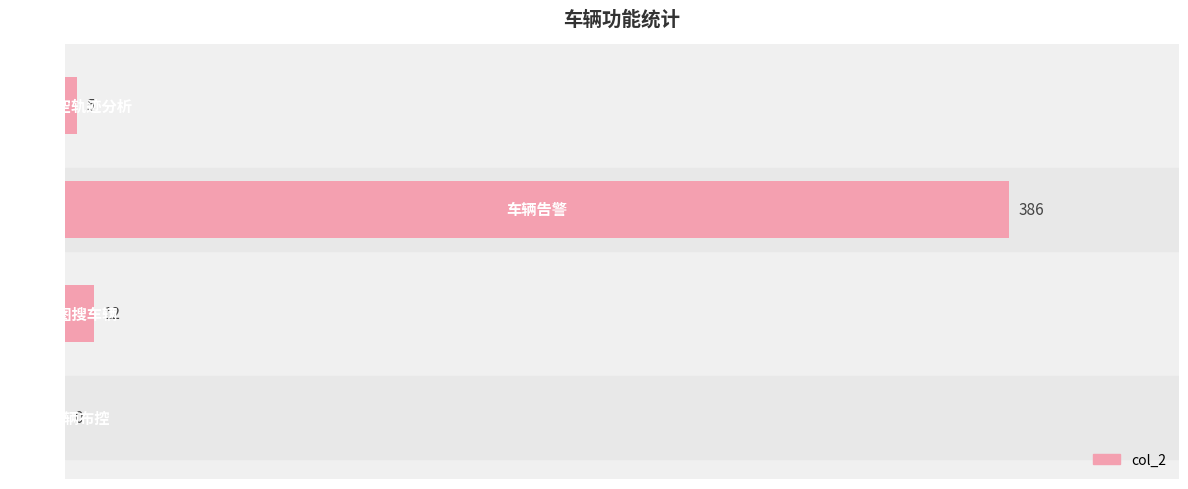

What is the sum of all values?

403